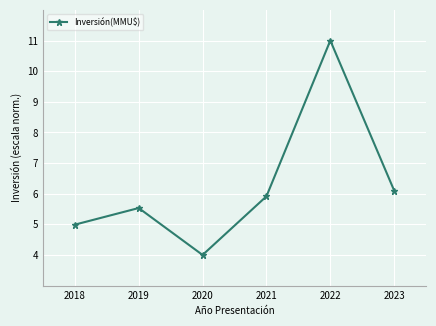

What is the sum of the values at 2023 and 2021?

12.0